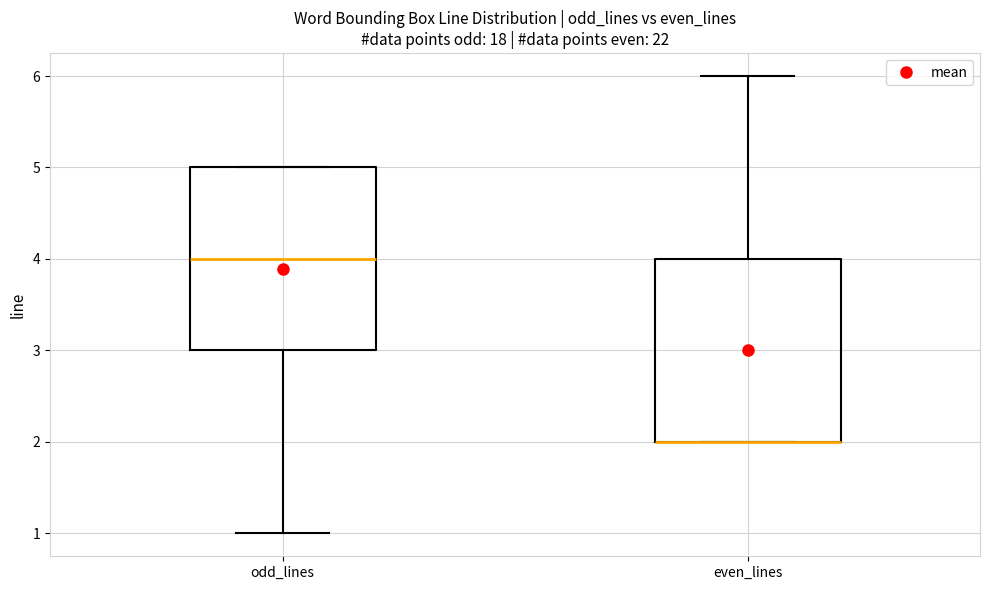

Reading left to right, read every box against the y-axis: the position of its median line, the range the box covers, and the ends of its whiskers. The values are not printed on the chart, so give them approximately, as read against the axis.

odd_lines: median 4, box 3 to 5, whiskers 1 to 5
even_lines: median 2 (drawn on the box's lower edge), box 2 to 4, whiskers 2 to 6